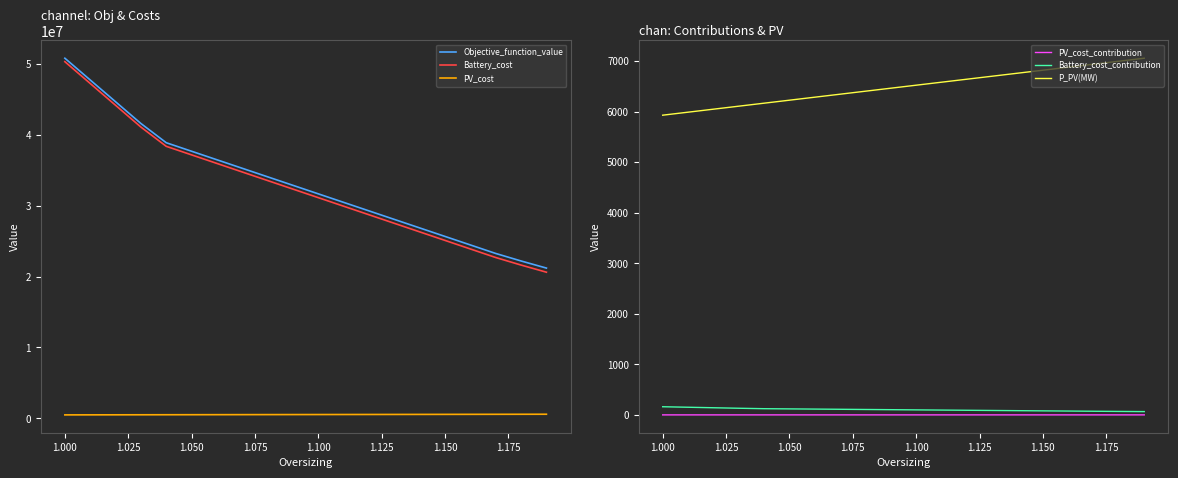

True or false: Objective_function_value has a value of 15896143.5 at 1.100.

False